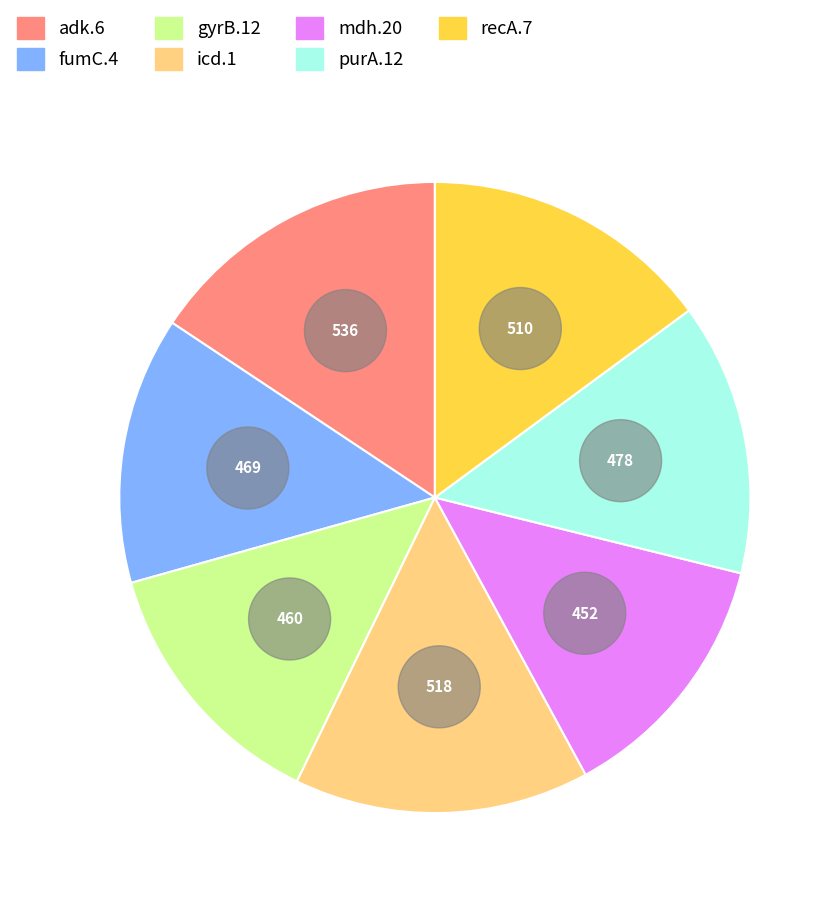

To the nearest percent, what percentage of the pie is adk.6?

16%